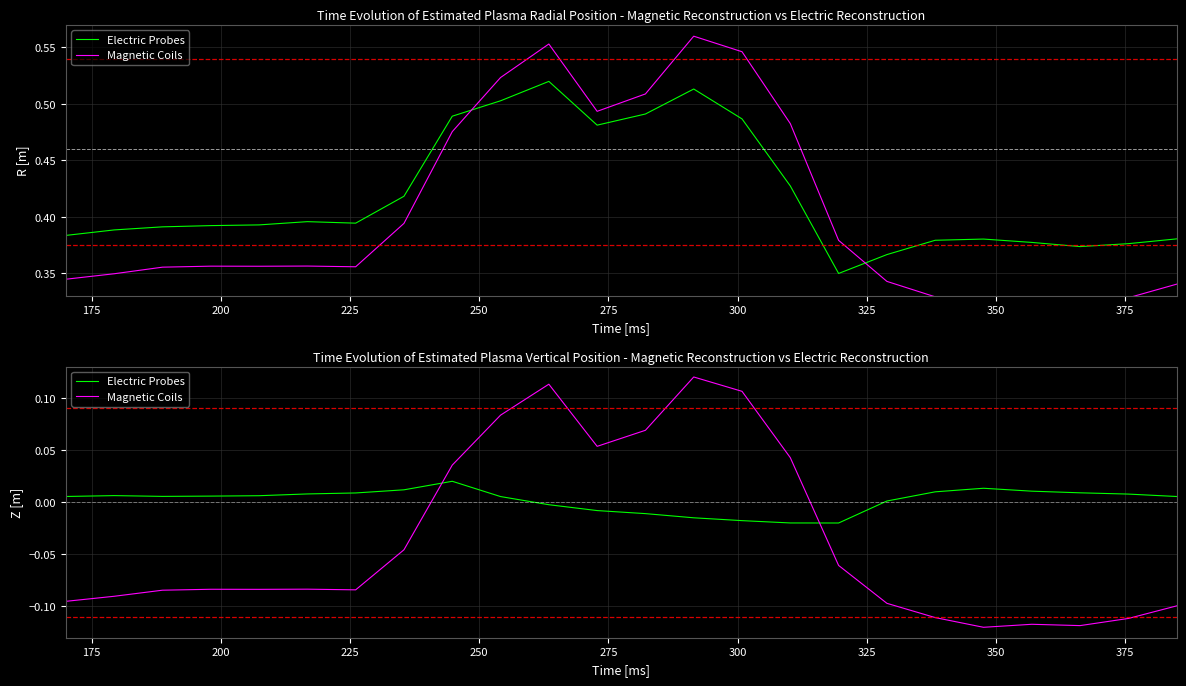

What are all the series names shown in the legend?

Electric Probes, Magnetic Coils